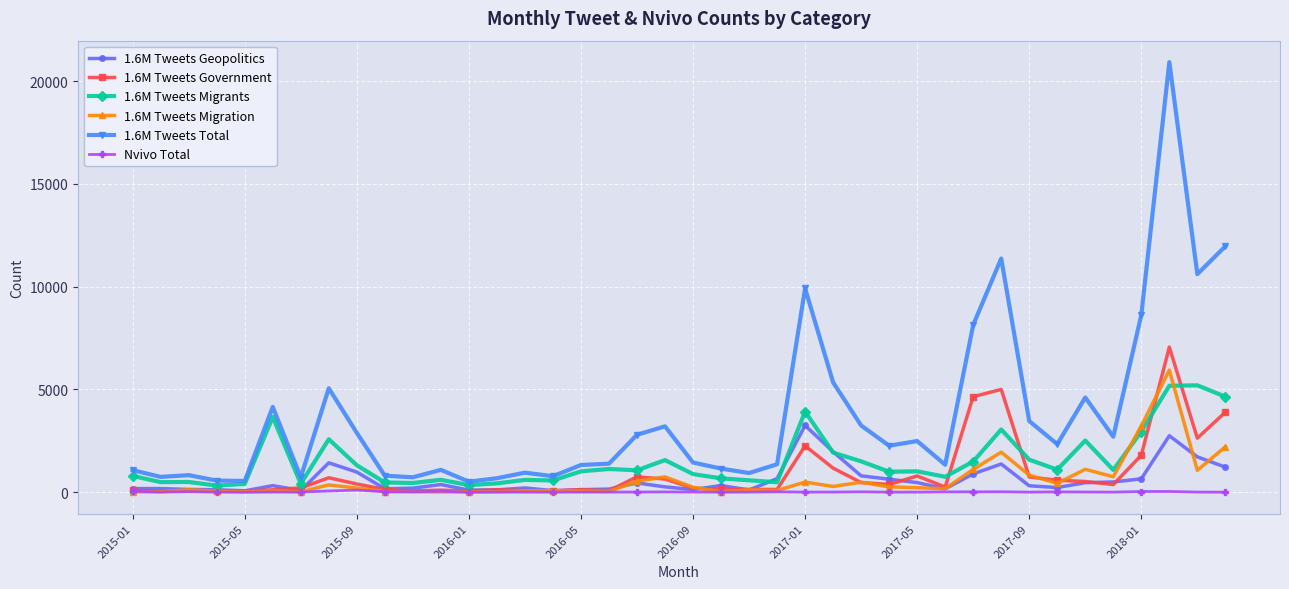

How many data points in 1.6M Tweets Migrants are less than 1015?

20